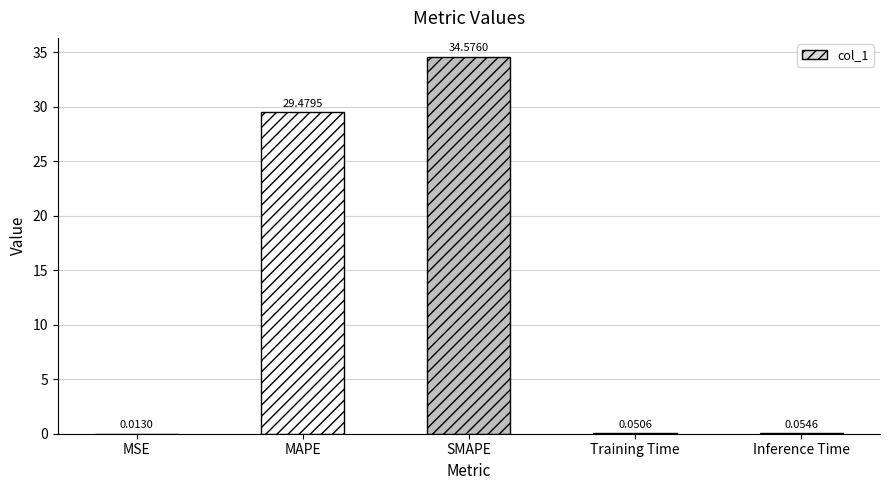

What is the sum of the values at MSE and MAPE?

29.5